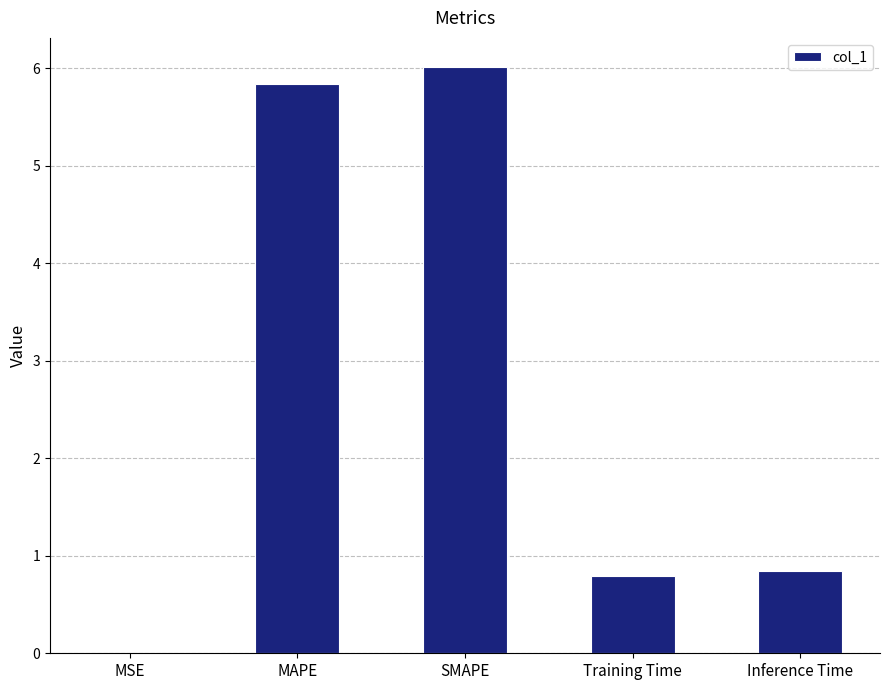

What is the change in value from MSE to MAPE?

+5.8